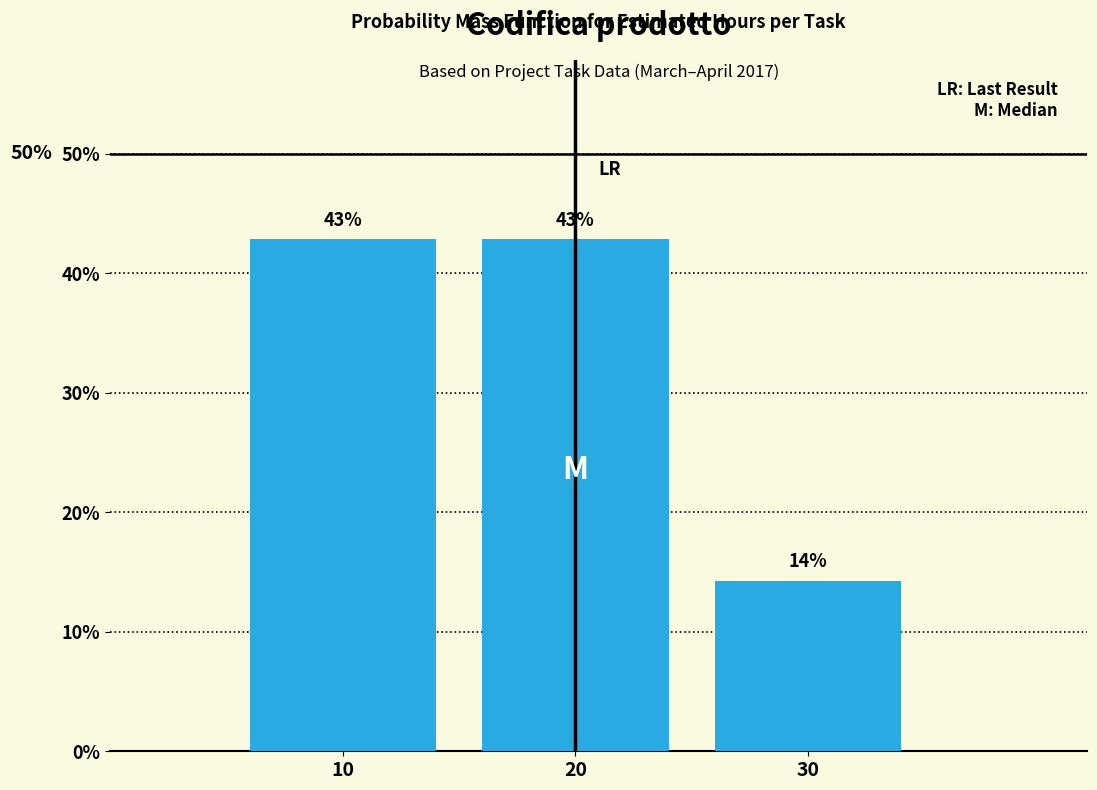

True or false: the data shows 18.1 at 20.

False